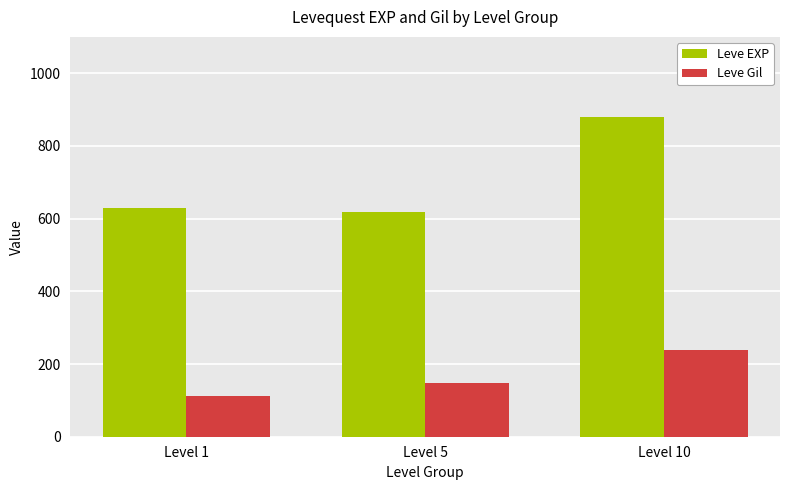

What is the difference between the Leve EXP values at Level 1 and Level 5?

13